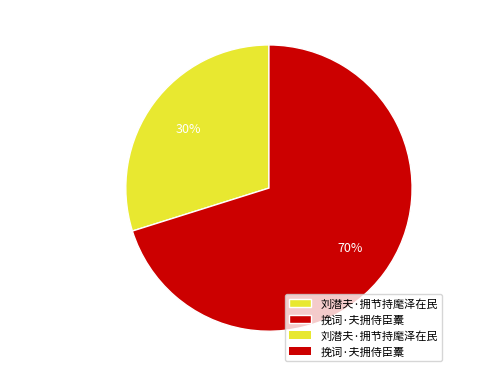

To the nearest percent, what portion does 刘潜夫·拥节持麾泽在民 represent?

30%